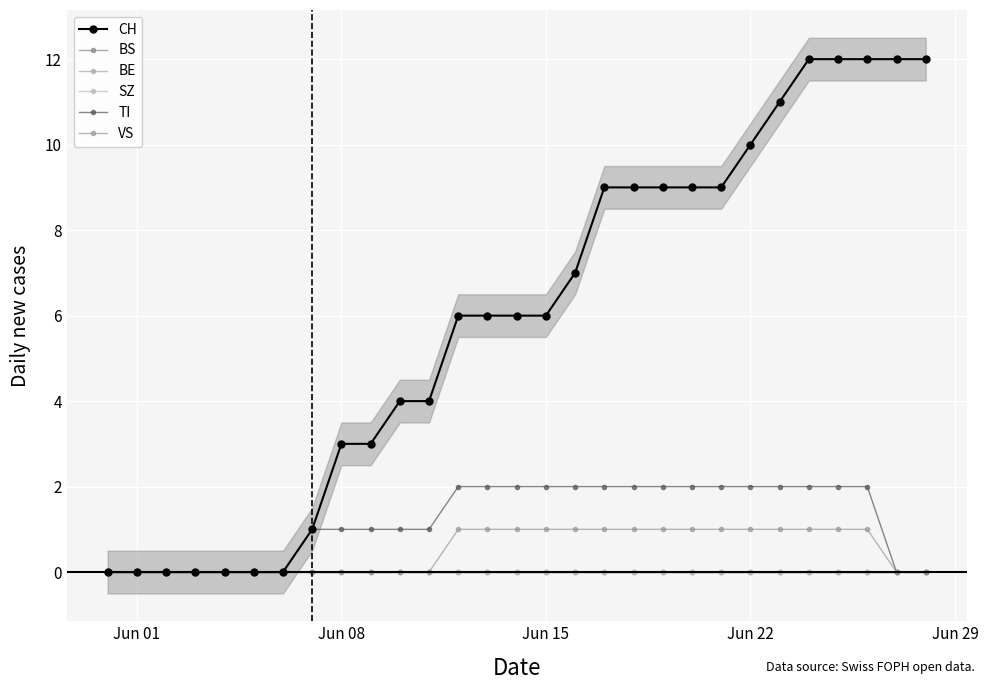

At how many categories does at least one series exceed 5?

17